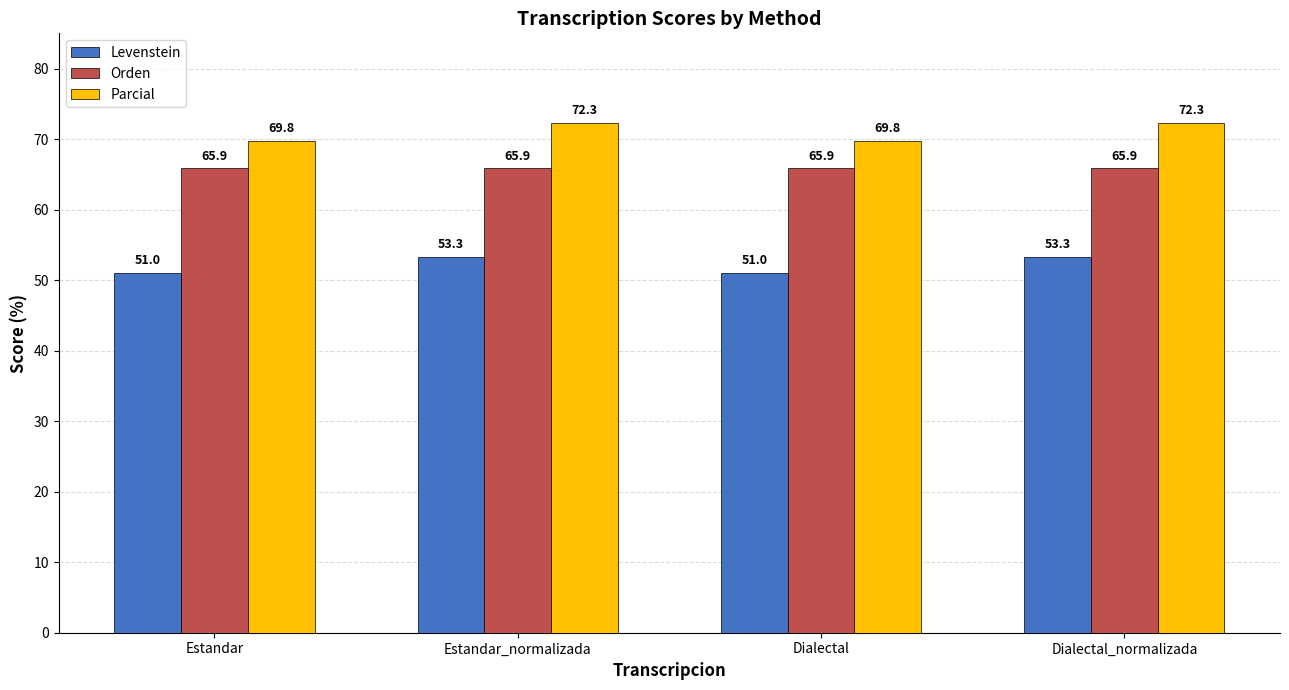

How many data points in Levenstein are less than 53?

2